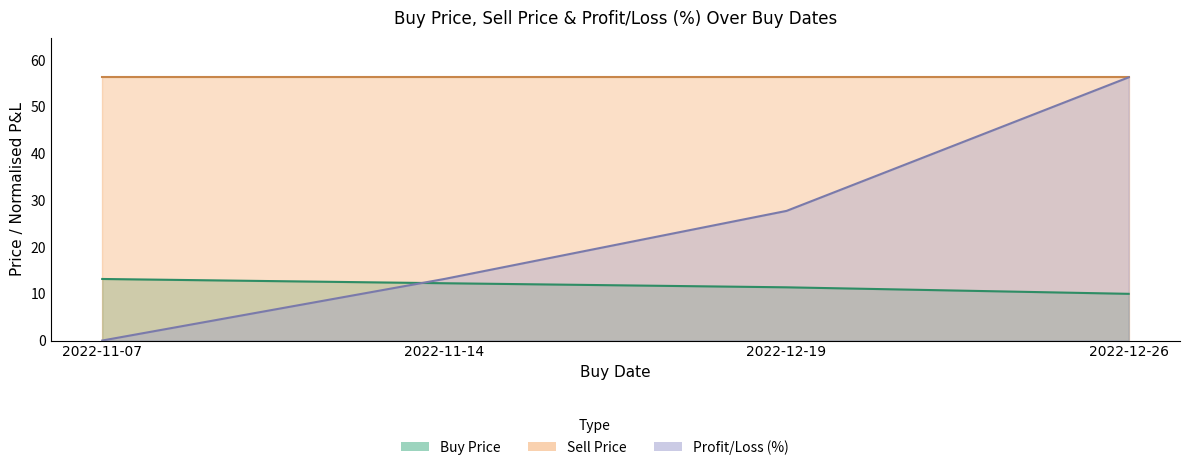

Where does the Profit/Loss (%) series first go above 27?

2022-12-19